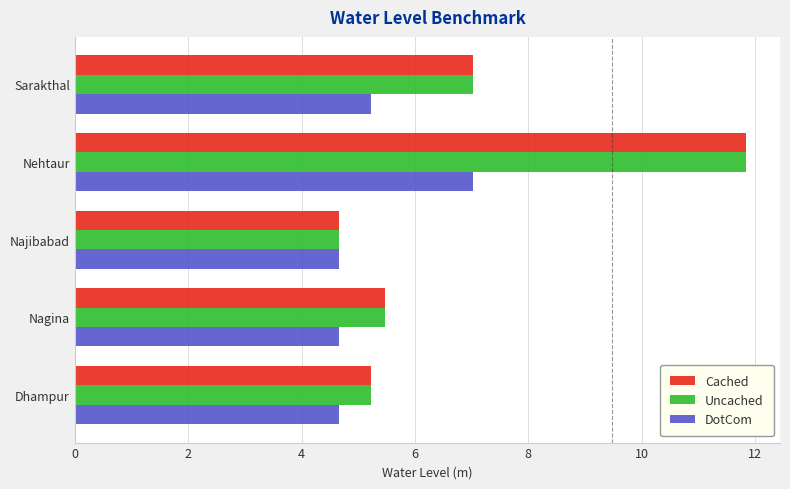

What is the smallest value displayed?

4.7